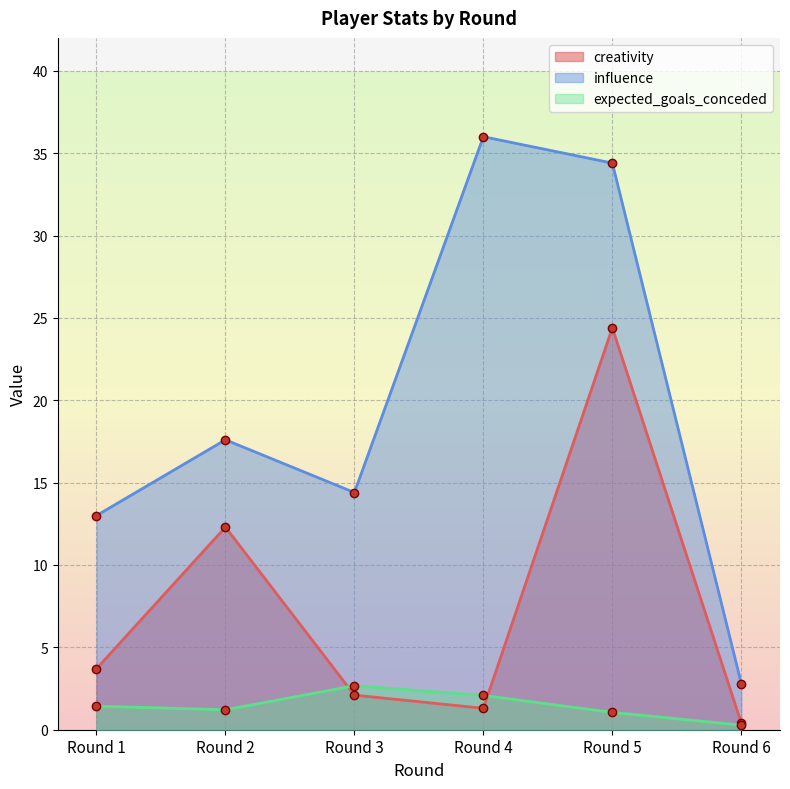

At how many categories does at least one series exceed 29?

2